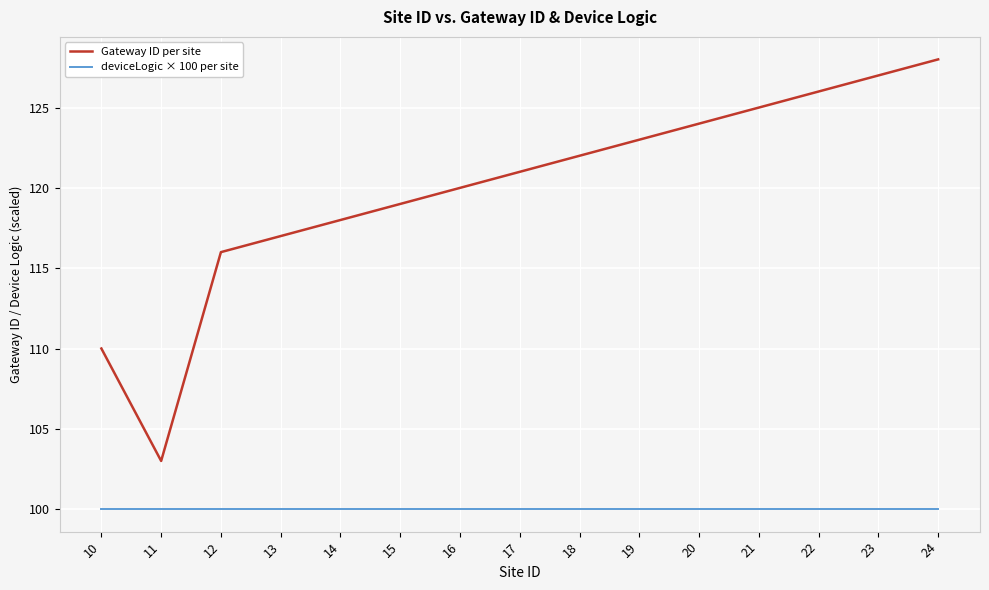

At which category does the chart reach its peak across all series?

24